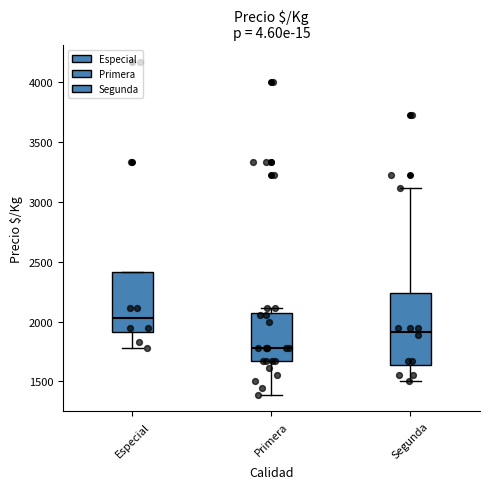

Reading left to right, transcribe this box plot: for each box, give where its median line is, the range the box spans, and where its two whiskers end, as read against the y-axis. The values are not printed on the chart, so give them approximately, as read against the axis.

Especial: median 2050, box 1900 to 2400, whiskers 1800 to 2400
Primera: median 1800, box 1650 to 2050, whiskers 1400 to 2100
Segunda: median 1900, box 1650 to 2250, whiskers 1500 to 3100